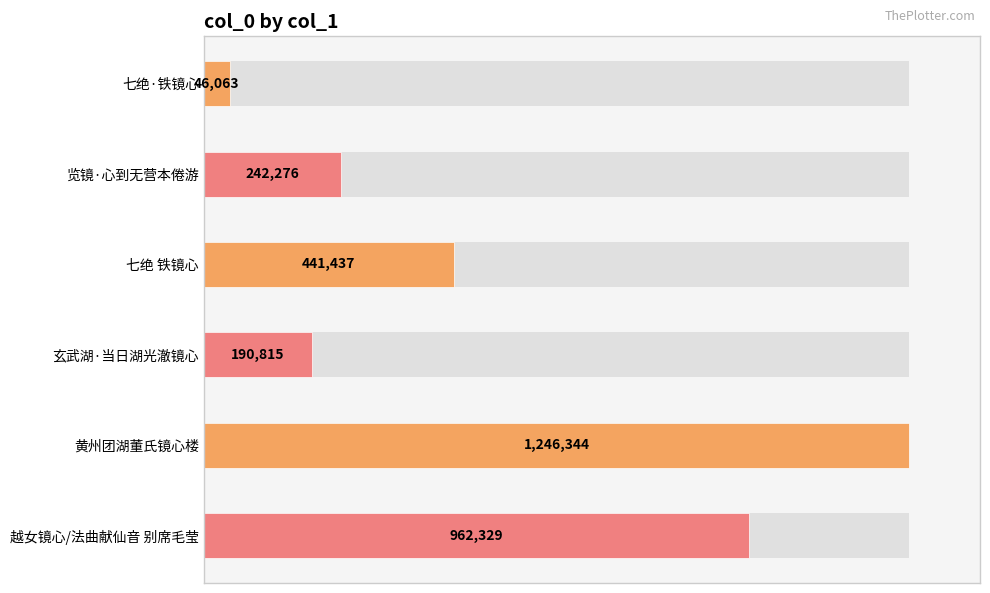

Between 览镜·心到无营本倦游 and 七绝·铁镜心, which is larger?

览镜·心到无营本倦游